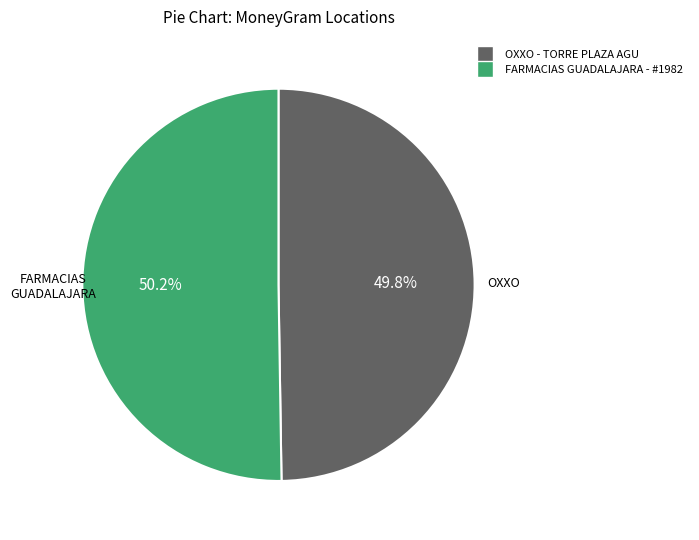

Rank the categories by value from lowest to highest.

OXXO - TORRE PLAZA AGU, FARMACIAS GUADALAJARA - #1982 - AGUASCAL